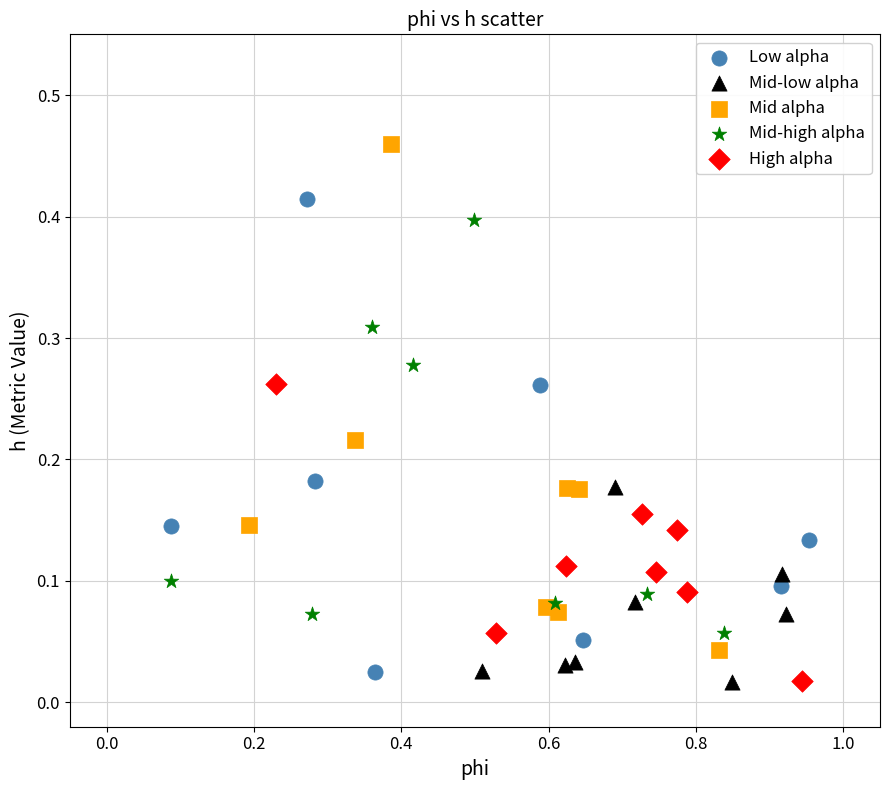

Which series contains the highest Y value?

Mid alpha